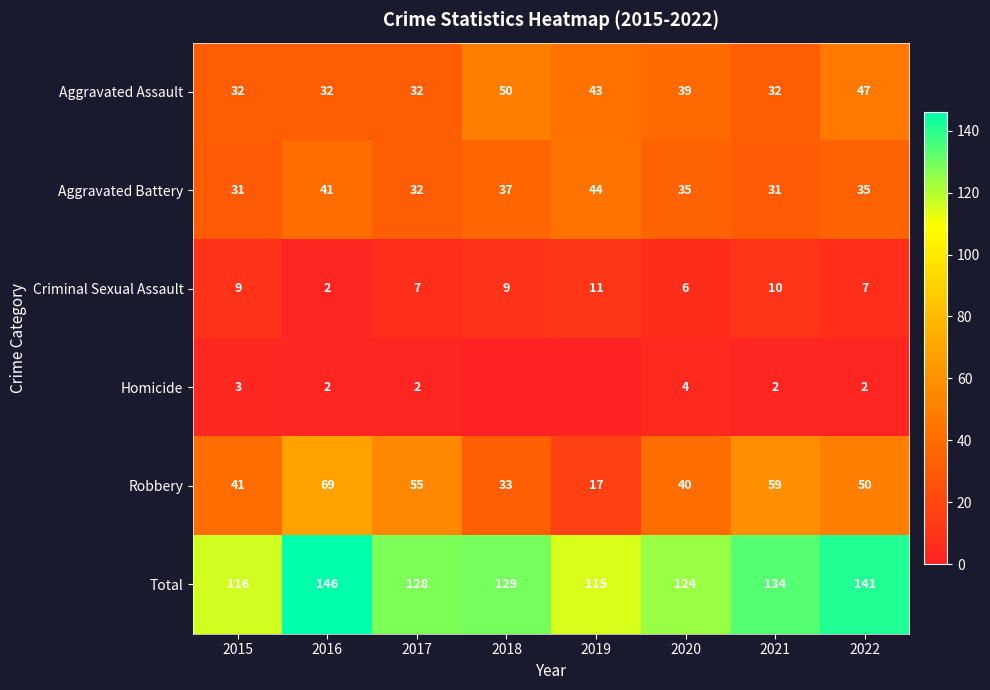

The Criminal Sexual Assault series shows 4 at 2019. True or false?

False